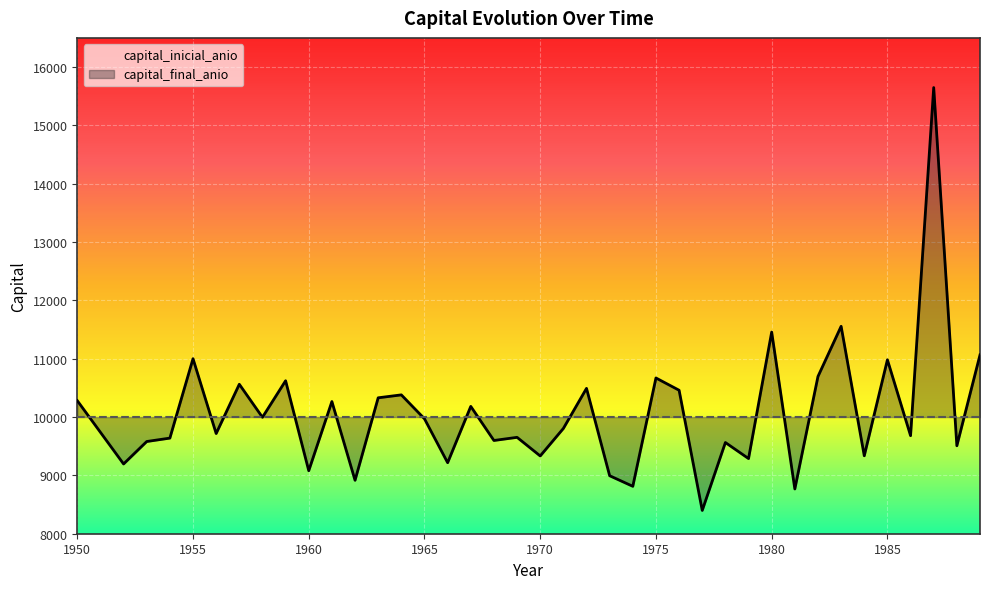

What is the sum of the values at 1976 and 1983?

22015.1